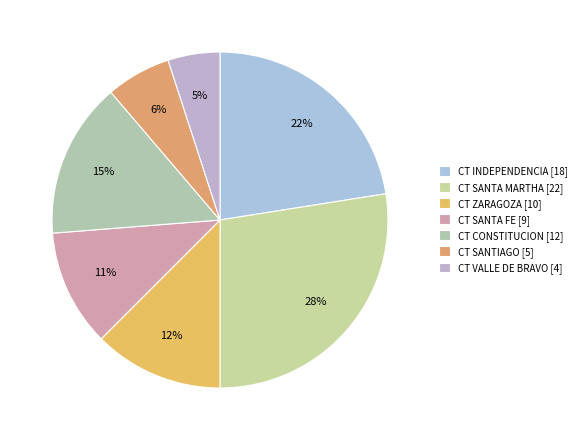

Count the number of slices in the pie.

7